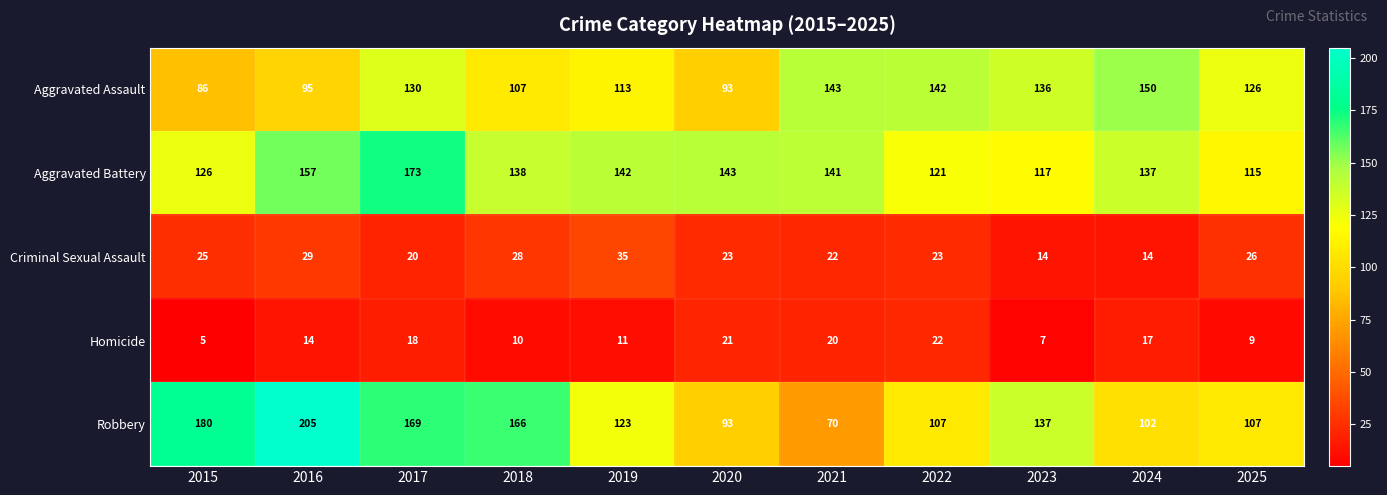

Rank the series by their maximum value, from highest to lowest.

Robbery, Aggravated Battery, Aggravated Assault, Criminal Sexual Assault, Homicide